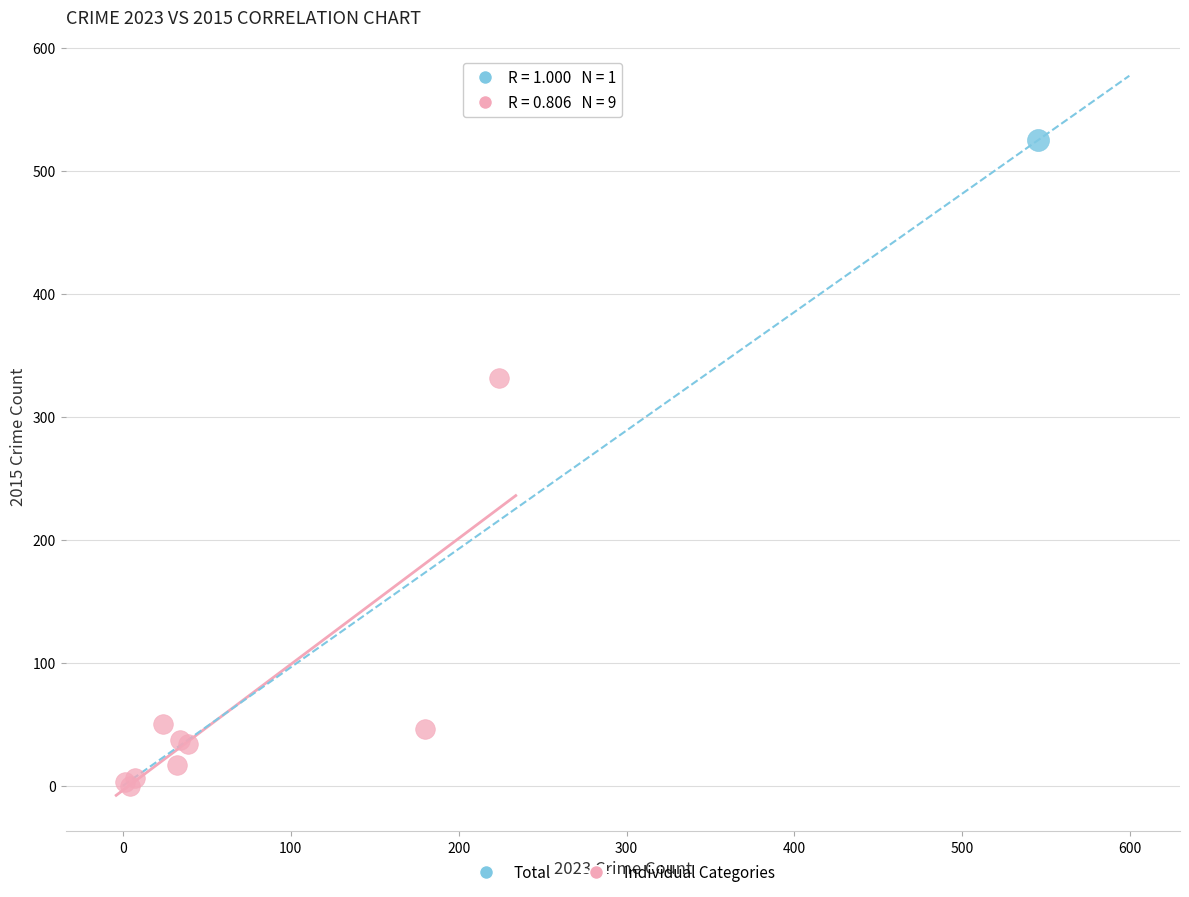

What are all the series names shown in the legend?

Total, Individual Categories